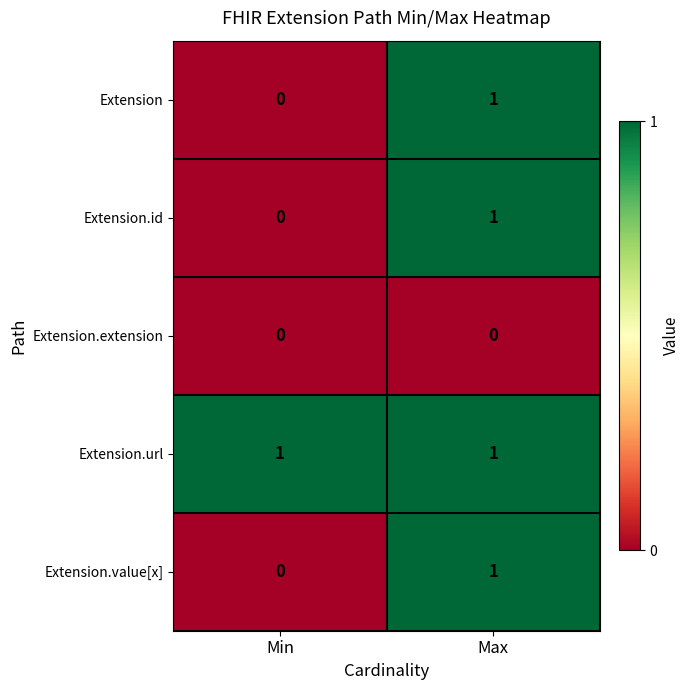

At how many categories does at least one series exceed 0?

2